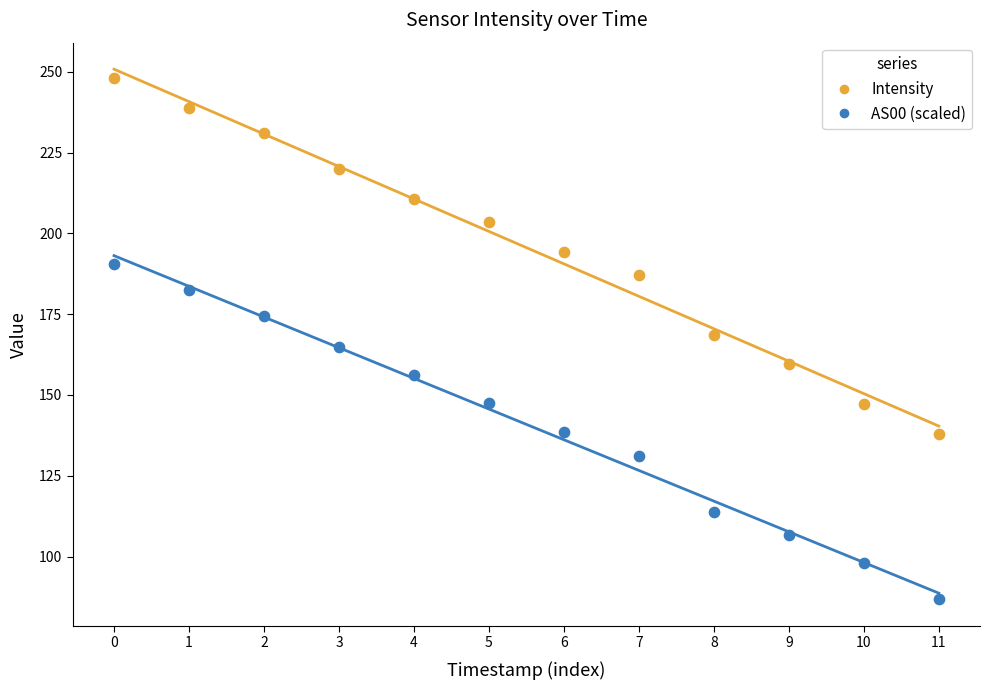

Which series contains the lowest Y value?

AS00 (scaled)